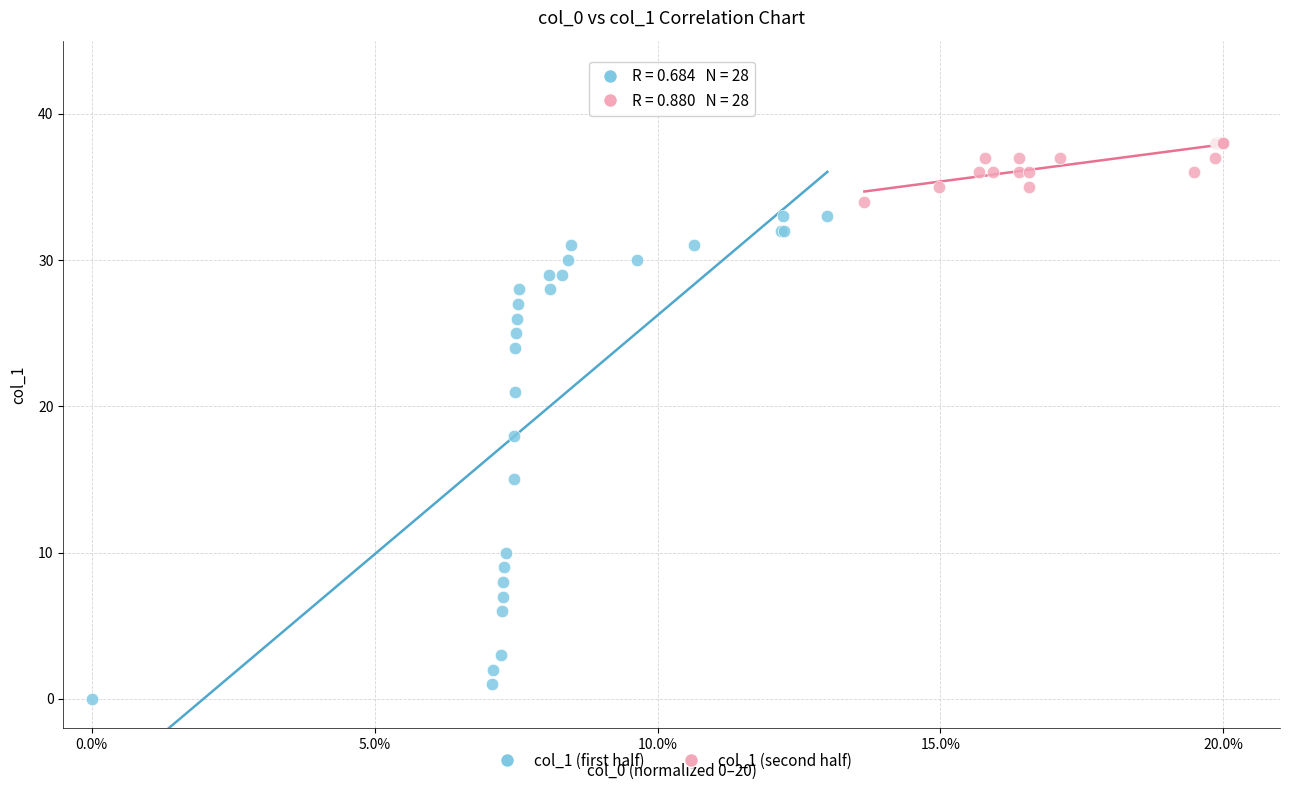

Which series has the widest spread of Y values?

col_1 (first half)